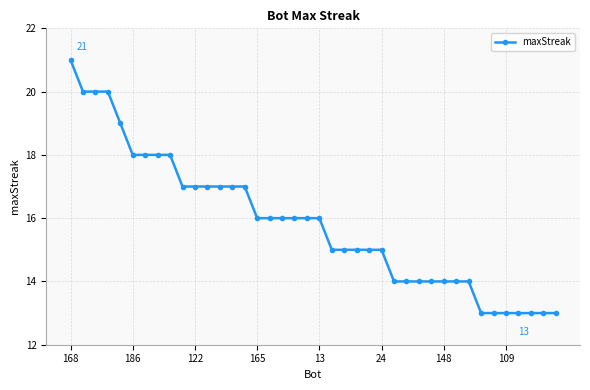

What is the average value?

16